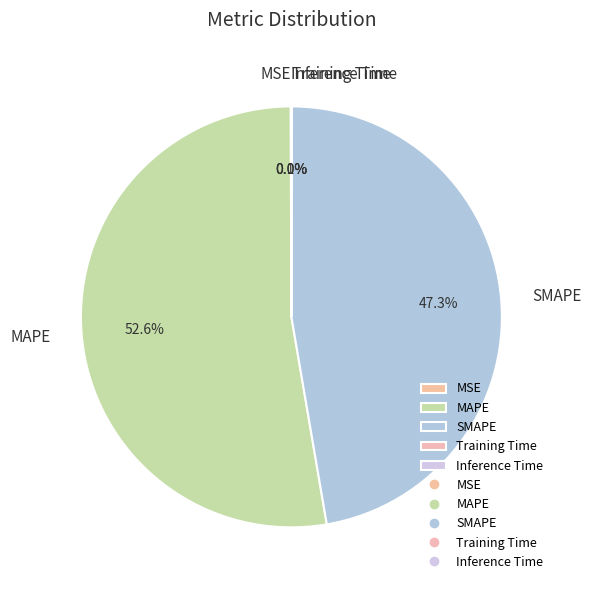

What is the ratio of the value at SMAPE to the value at MAPE?

0.9